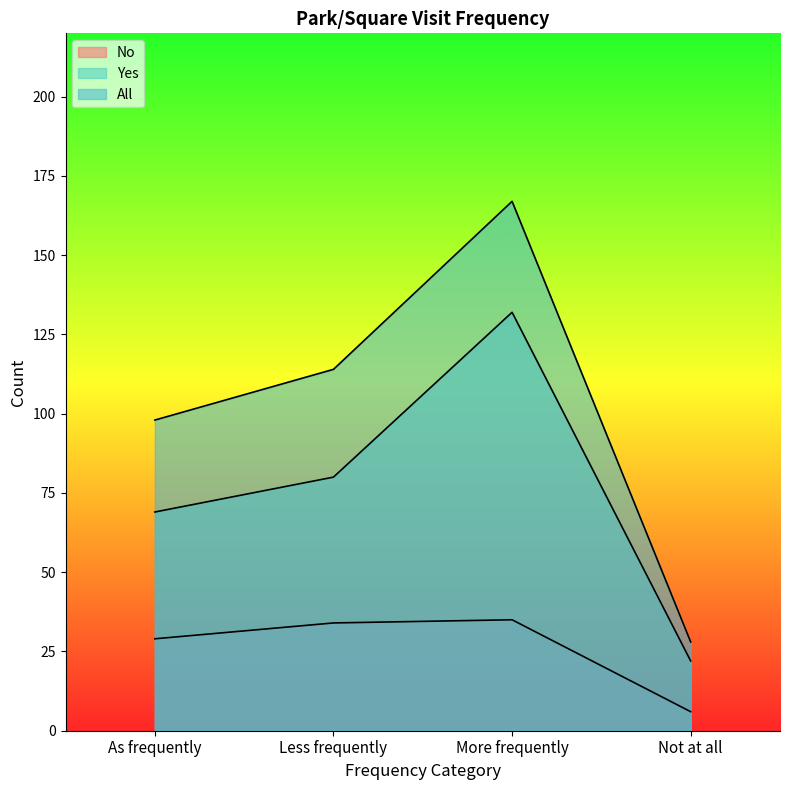

At which label is All closest to 97?

As frequently